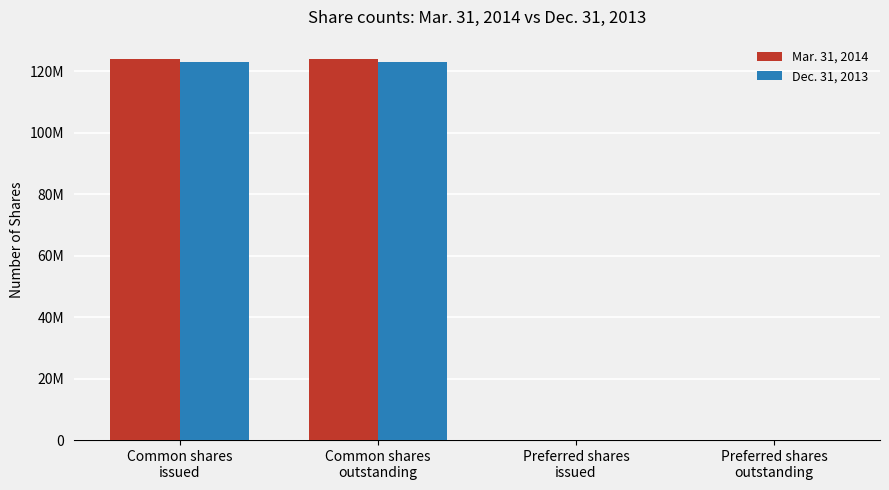

True or false: Mar. 31, 2014 has a value of 0 at Preferred shares
outstanding.

True